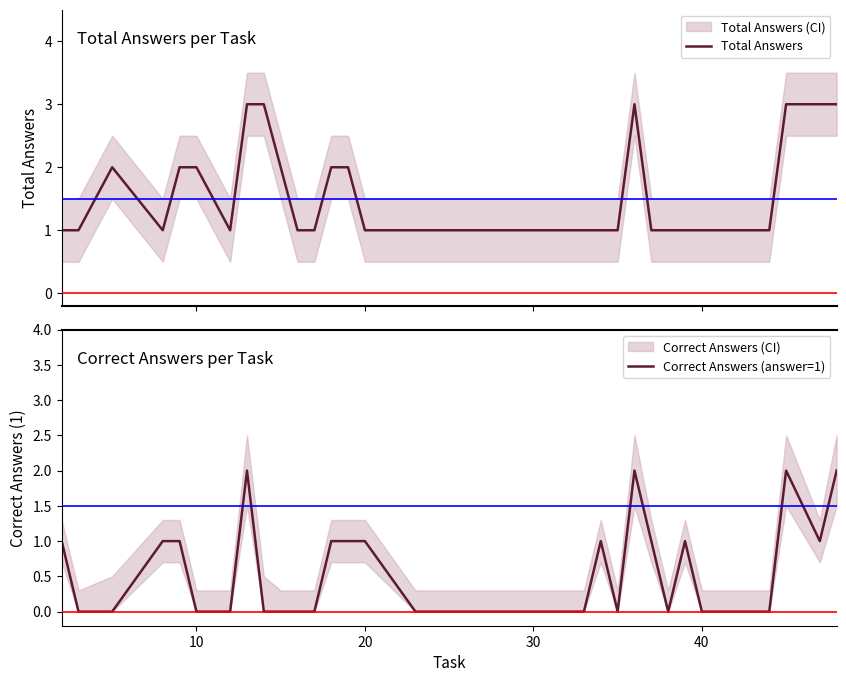

The Correct Answers (answer=1) series shows 1 at 40. True or false?

False